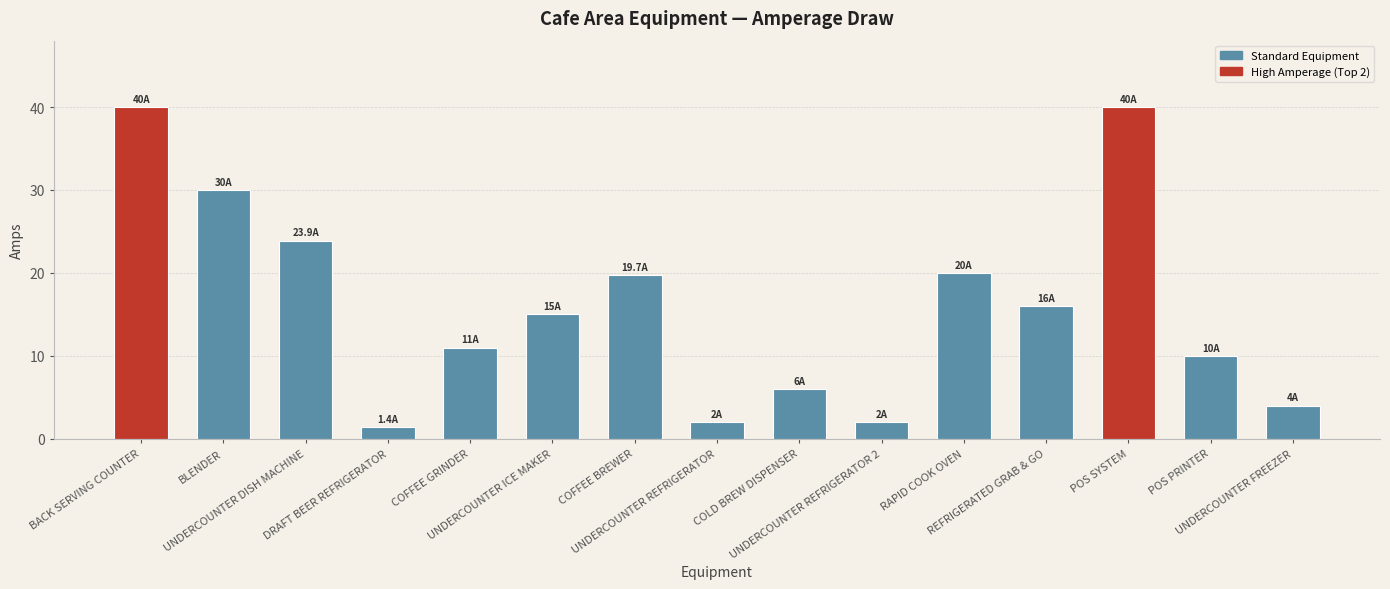

What position from the left is DRAFT BEER REFRIGERATOR?

4